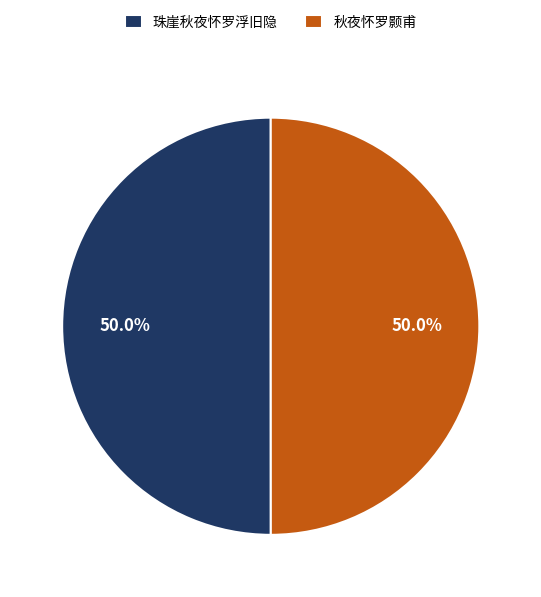

To the nearest percent, what is the combined percentage of 珠崖秋夜怀罗浮旧隐 and 秋夜怀罗颢甫?

100%